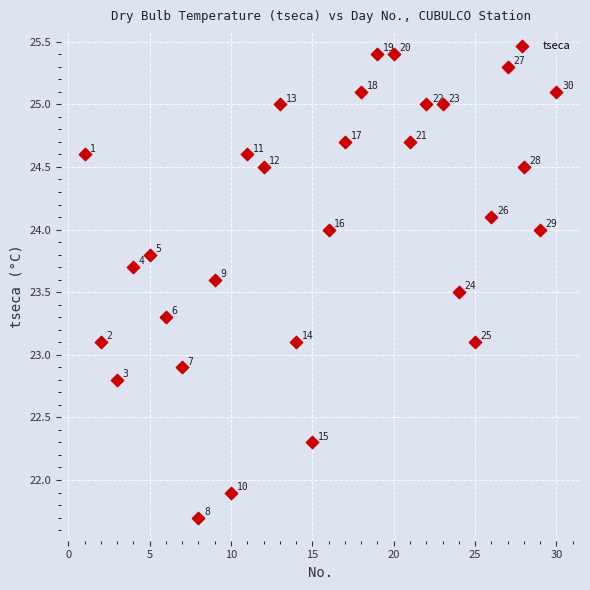

What is the range of X values (max minus min)?

29.0